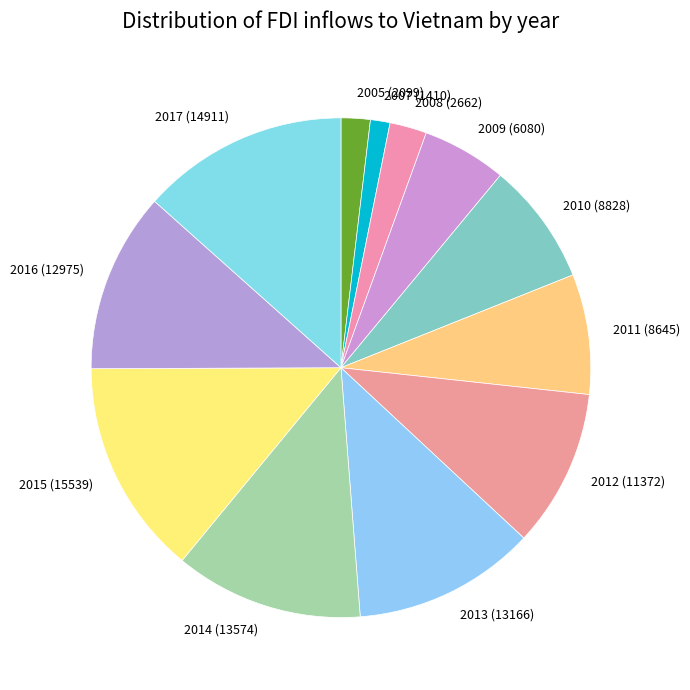

Combined, do 2008 and 2009 account for over 50%?

No